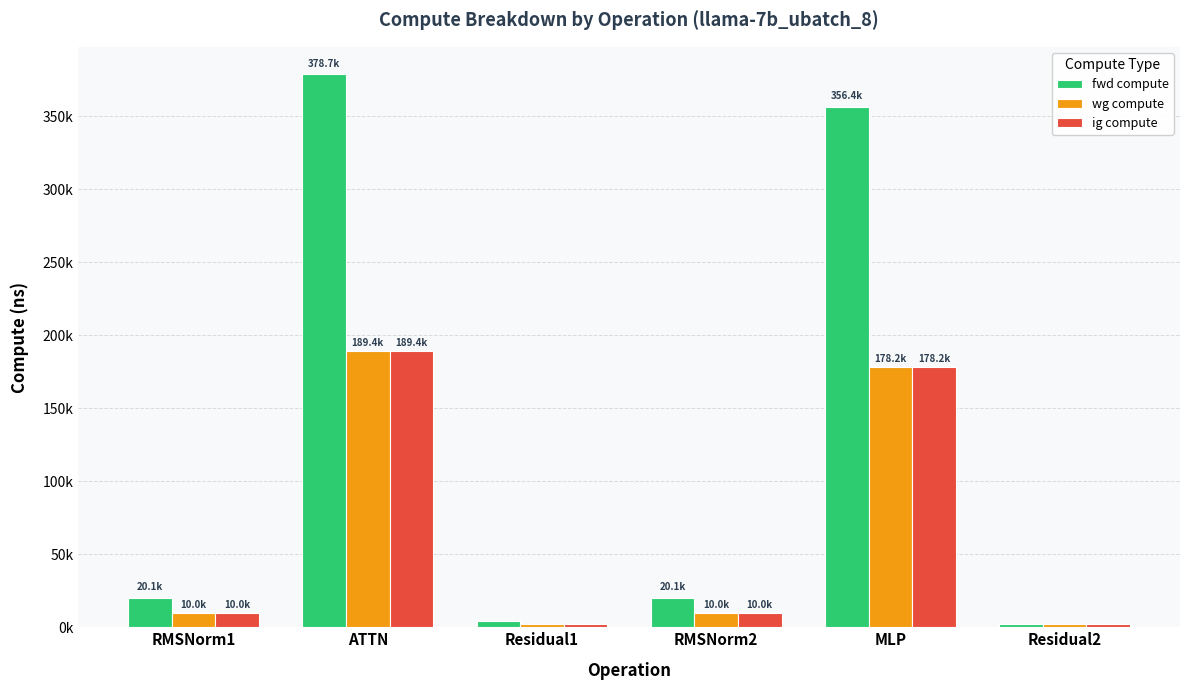

What are all the series names shown in the legend?

fwd compute, wg compute, ig compute